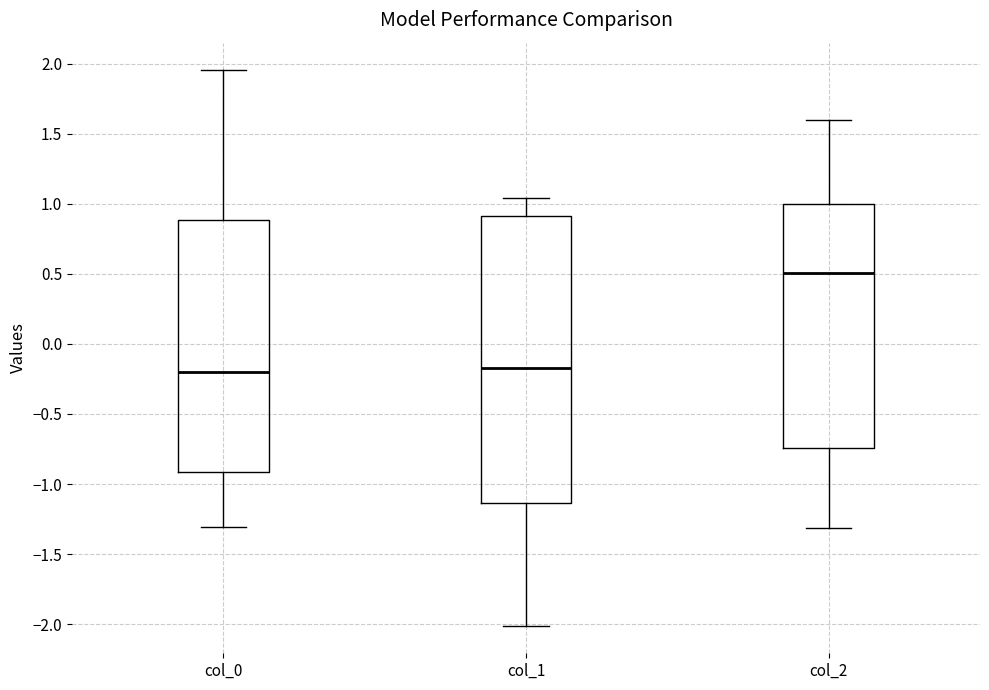

Reading left to right, transcribe this box plot: for each box, give where its median line is, the range the box spans, and where its two whiskers end, as read against the y-axis. The values are not printed on the chart, so give them approximately, as read against the axis.

col_0: median -0.20, box -0.90 to 0.90, whiskers -1.30 to 1.95
col_1: median -0.15, box -1.15 to 0.90, whiskers -2.00 to 1.05
col_2: median 0.50, box -0.75 to 1.00, whiskers -1.30 to 1.60